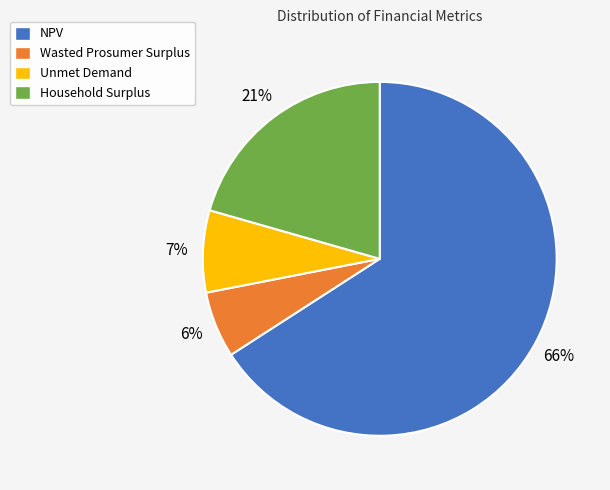

Is the sum of Household Surplus and Wasted Prosumer Surplus greater than half?

No